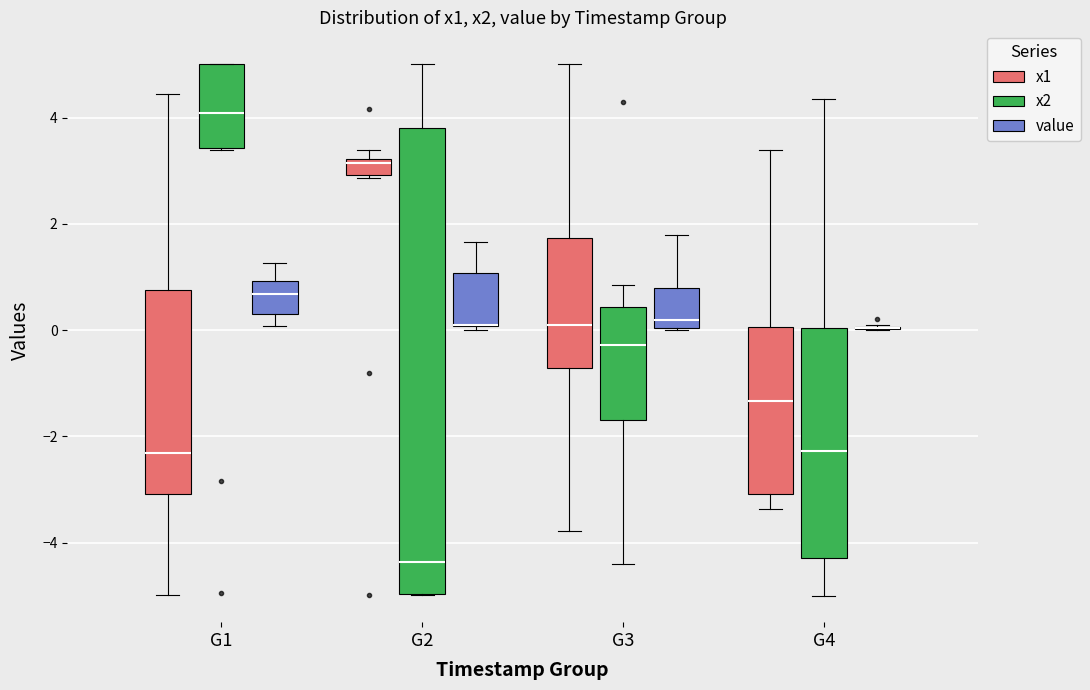

Comparing the boxes themselves (not the whiskers), which one is the tallest?

G2 (x2)